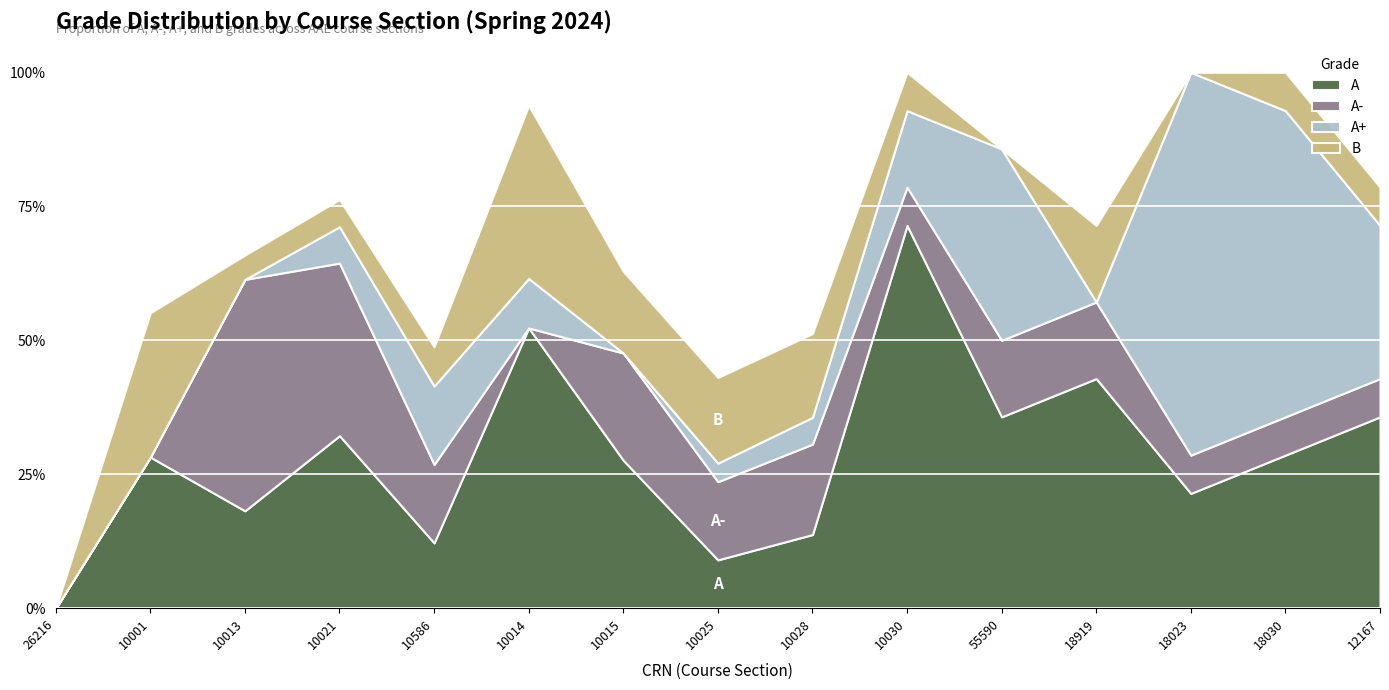

What is the average value of the B series?

0.1